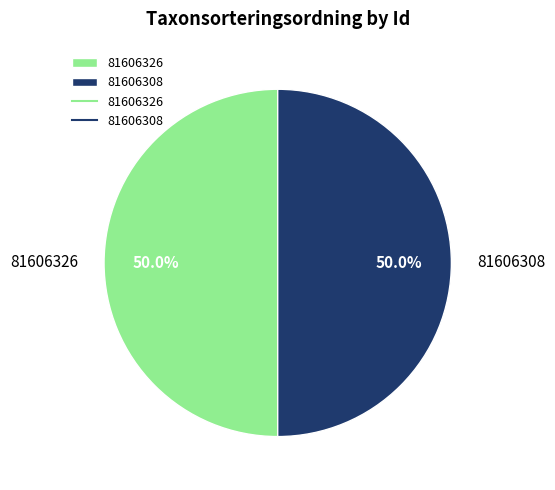

How many slices are in this pie chart?

2